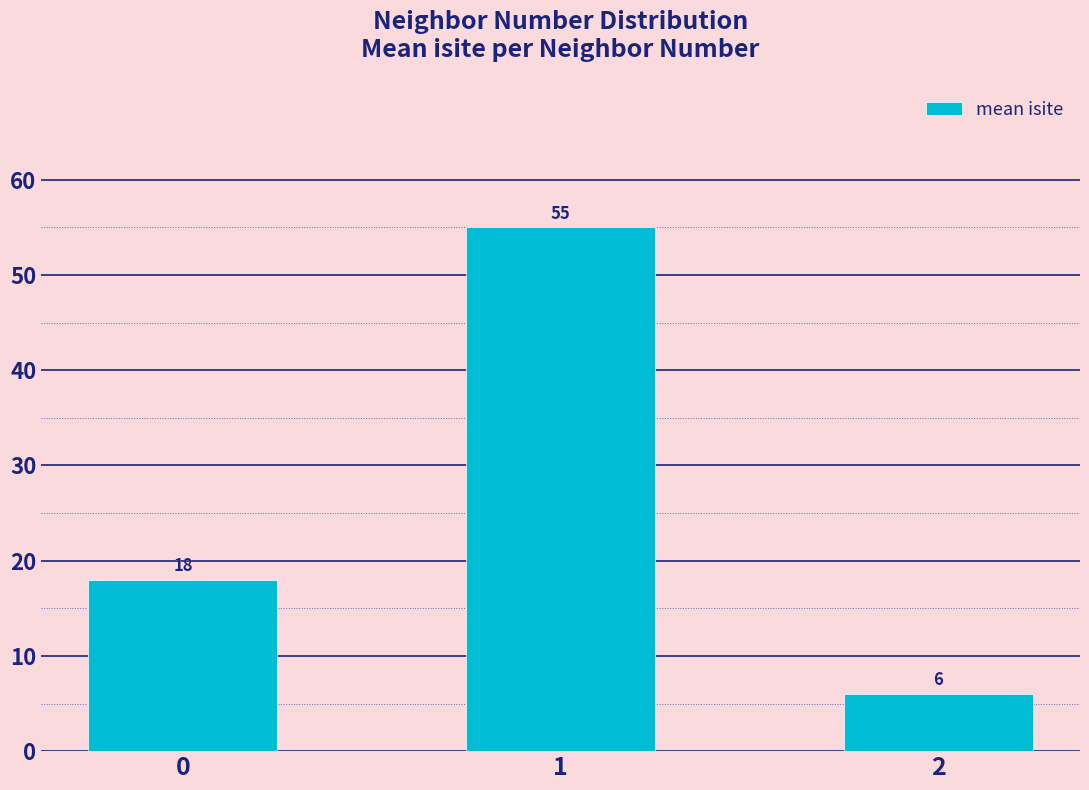

What is the difference between the maximum and minimum values?

49